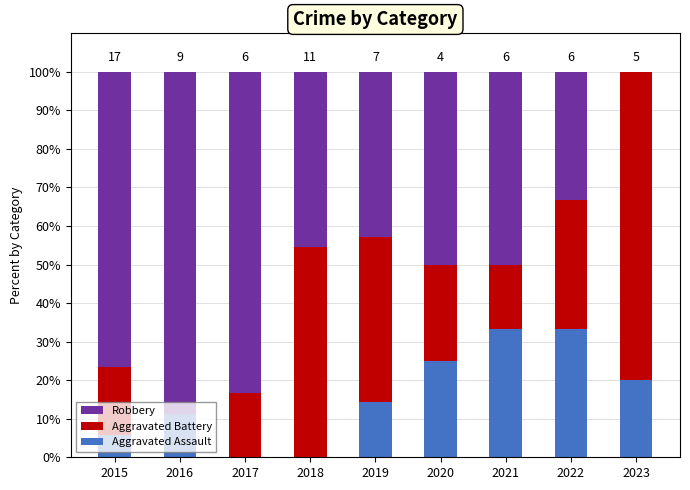

How many data points in Aggravated Assault are above 14?

5